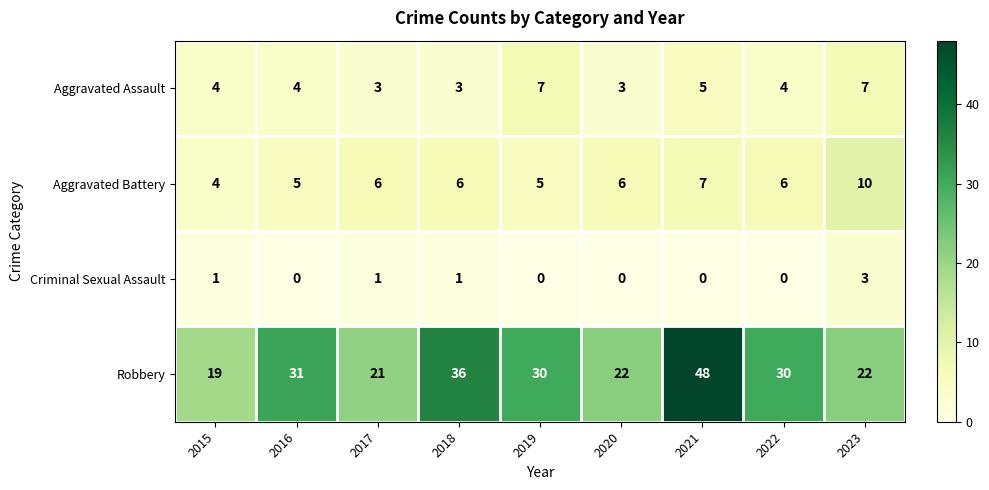

What is the maximum value for Robbery?

48